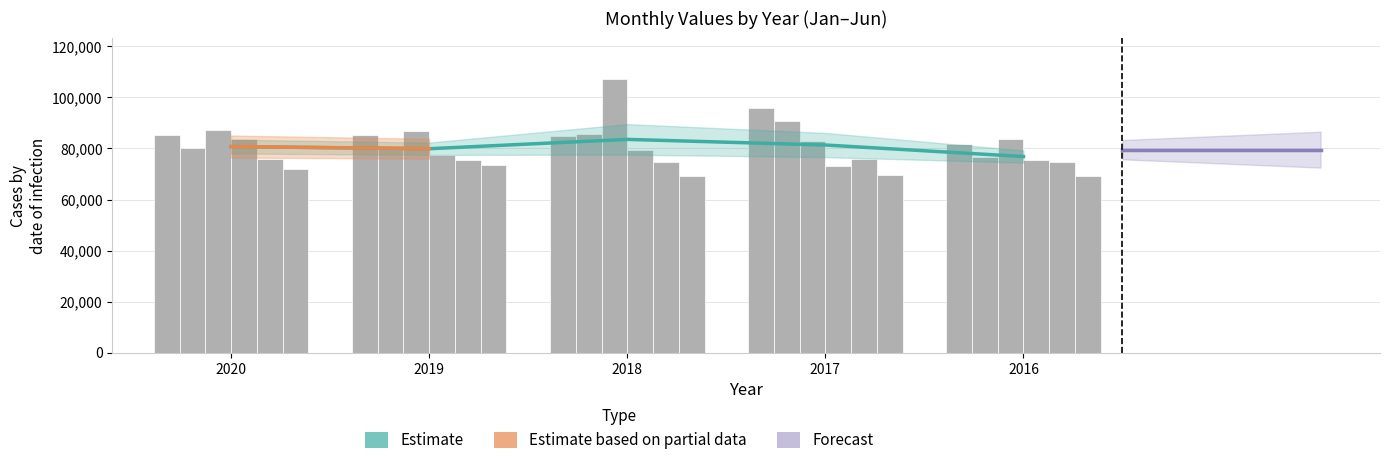

At 2017, list the series in order from largest to smallest.

Januar, Februar, März, Mai, April, Juni